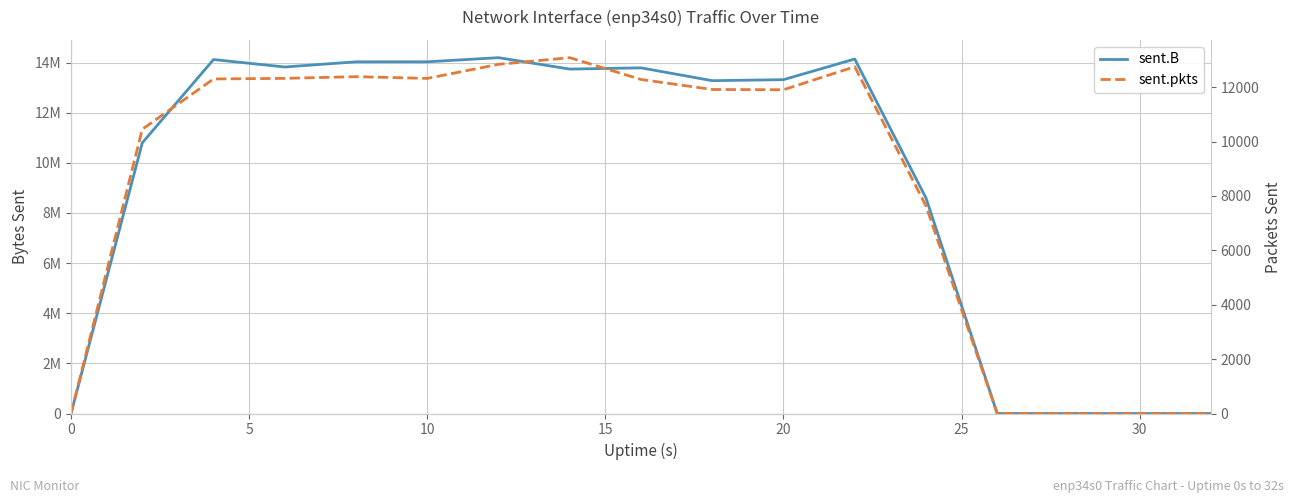

What are all the series names shown in the legend?

sent.B, sent.pkts